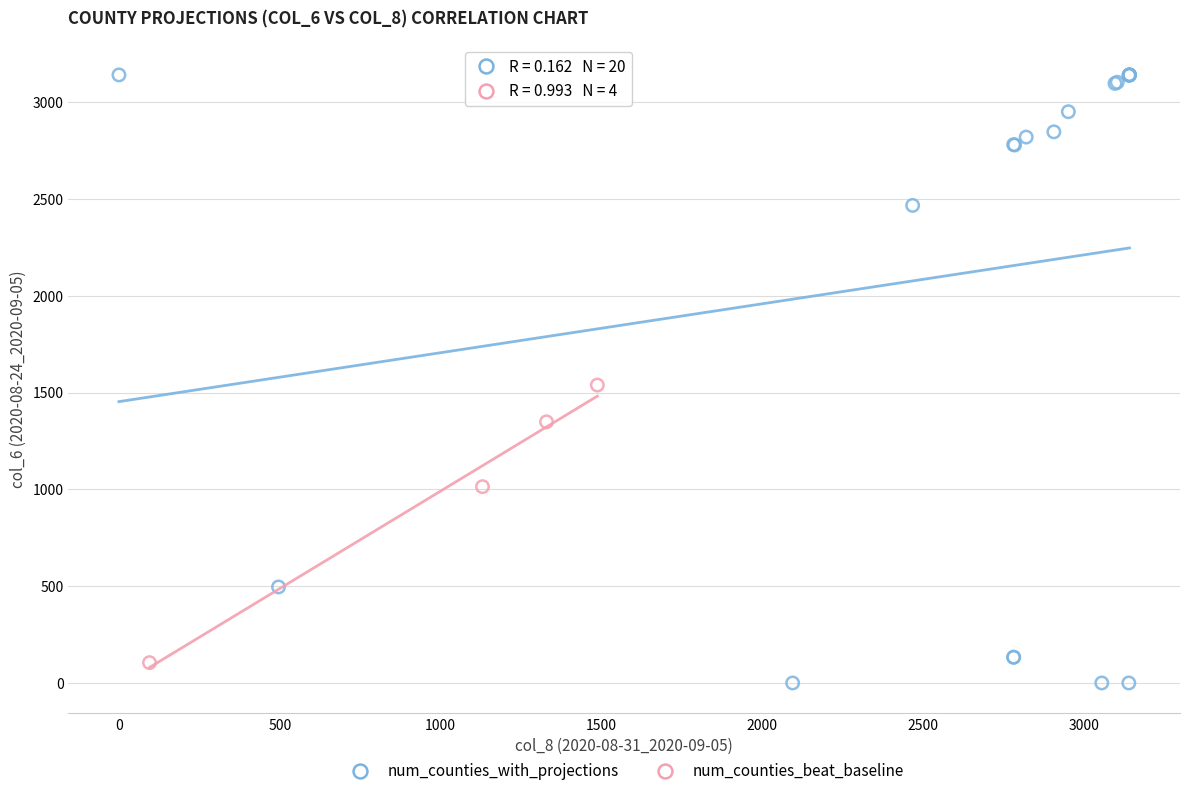

Which series has the widest spread of Y values?

num_counties_with_projections